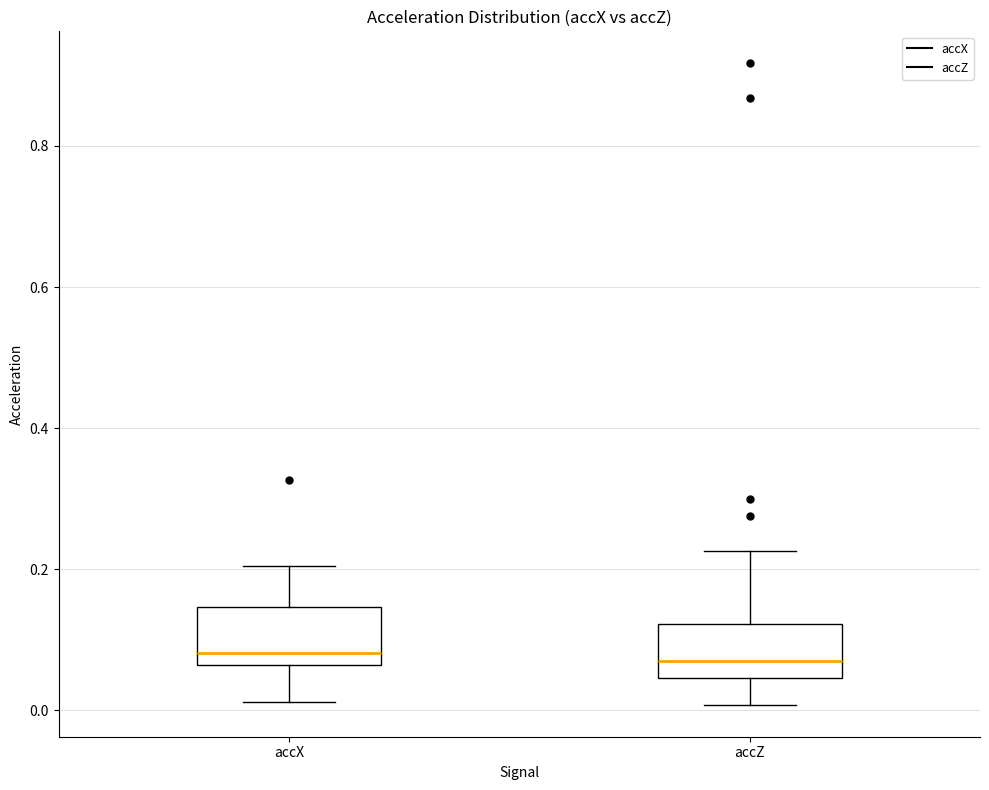

Where does the upper whisker of the box for accZ end on the y-axis? The values are not printed on the chart, so give them approximately, as read against the axis.

0.22